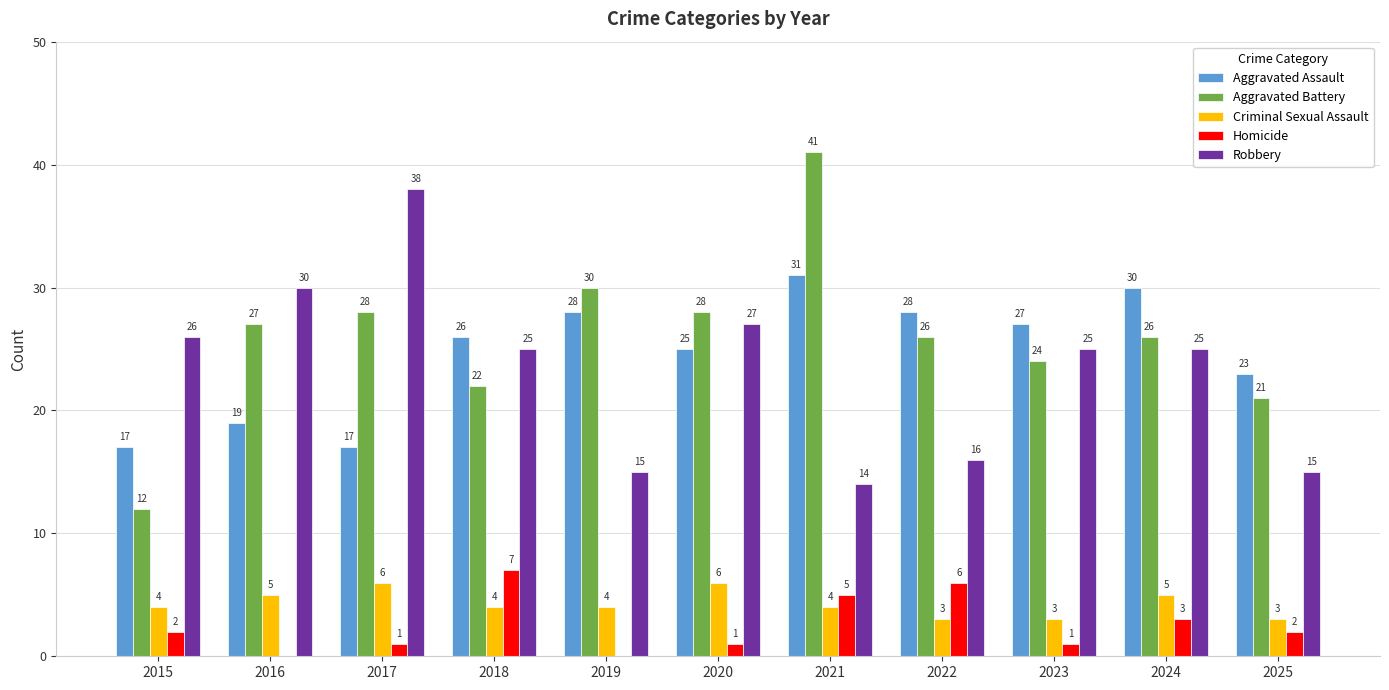

What are all the series names shown in the legend?

Aggravated Assault, Aggravated Battery, Criminal Sexual Assault, Homicide, Robbery